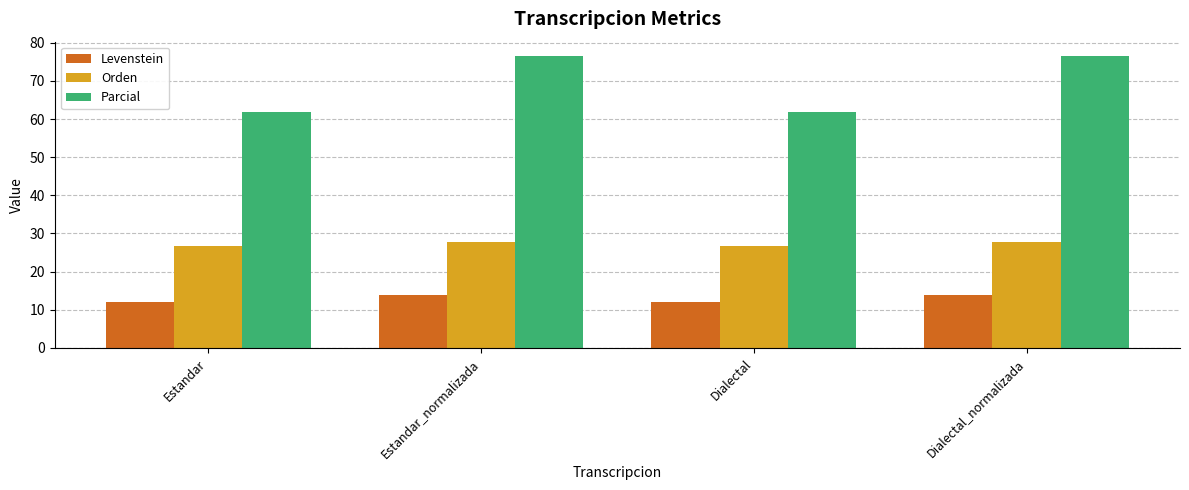

What is the spread (max minus min) of values at Dialectal?

49.8